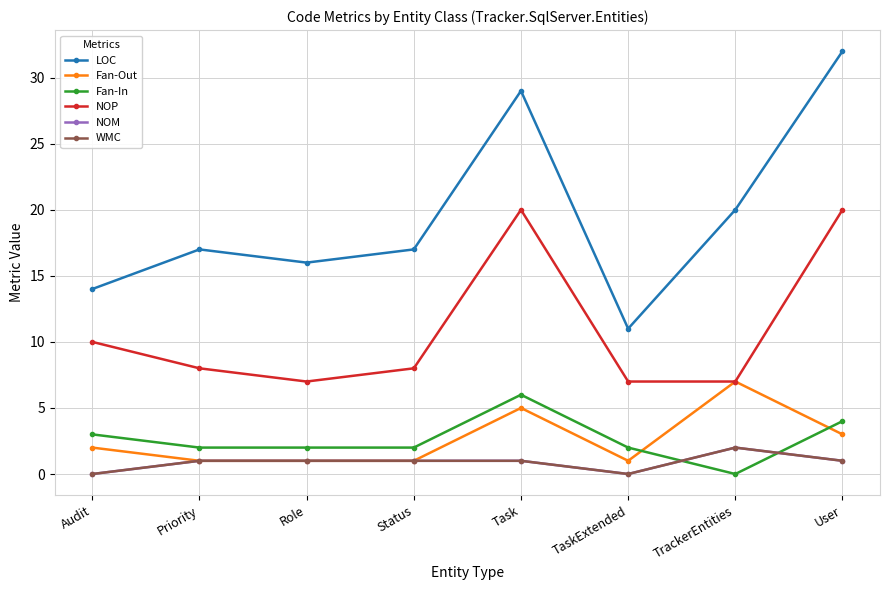

Is this an area chart (filled region under the line)?

No